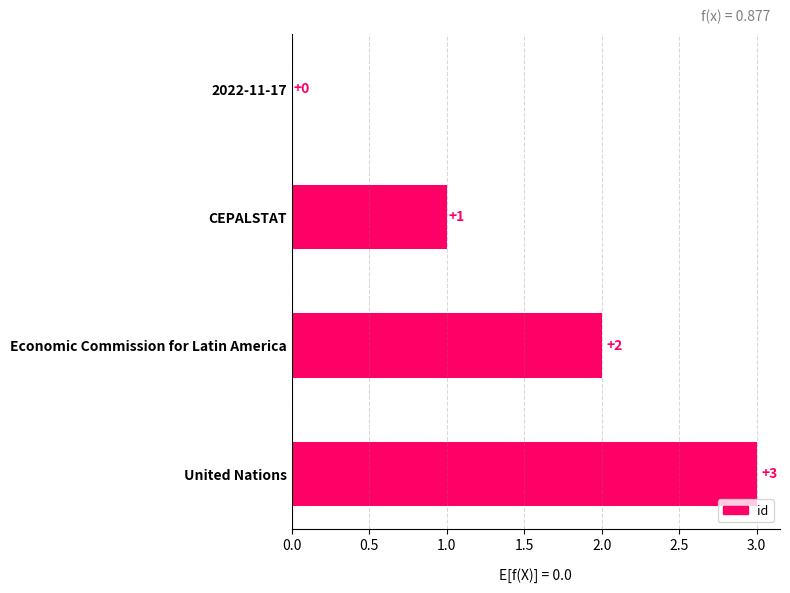

At which label is the value closest to 1?

CEPALSTAT